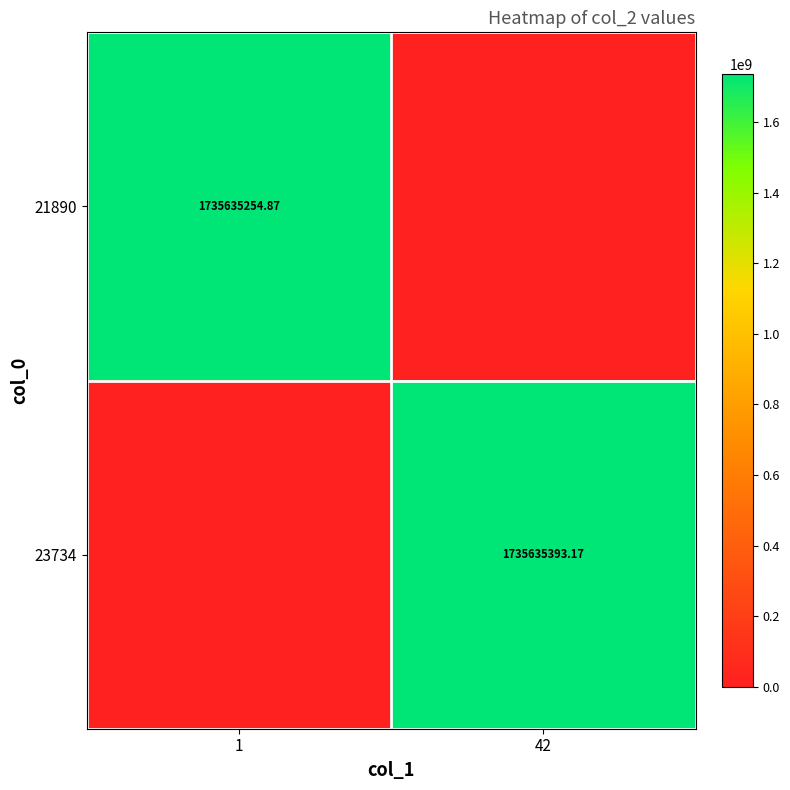

How many categories are shown in the chart?

2